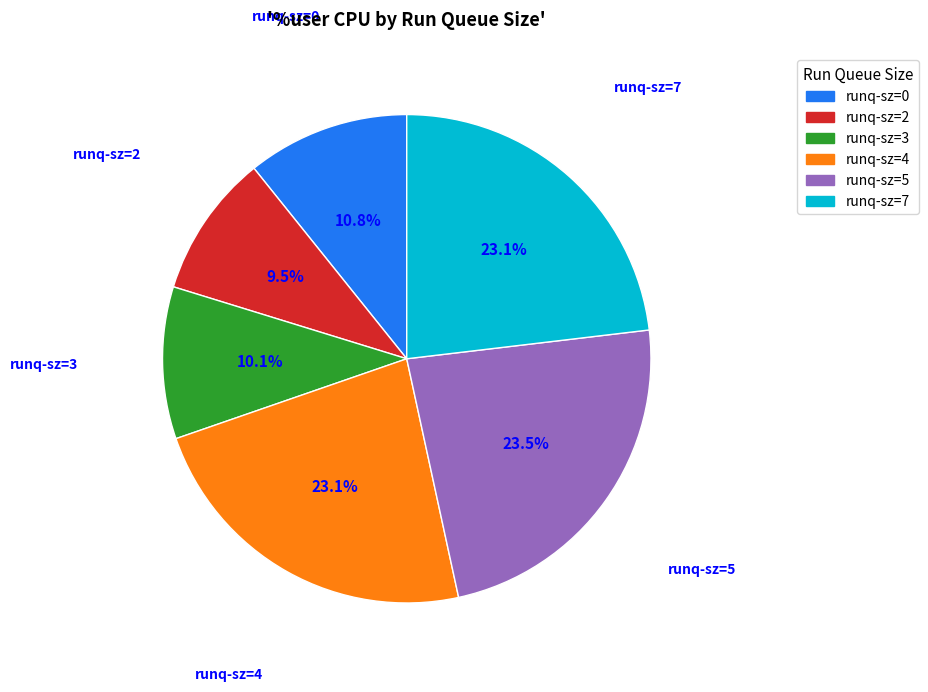

Count the number of slices in the pie.

6